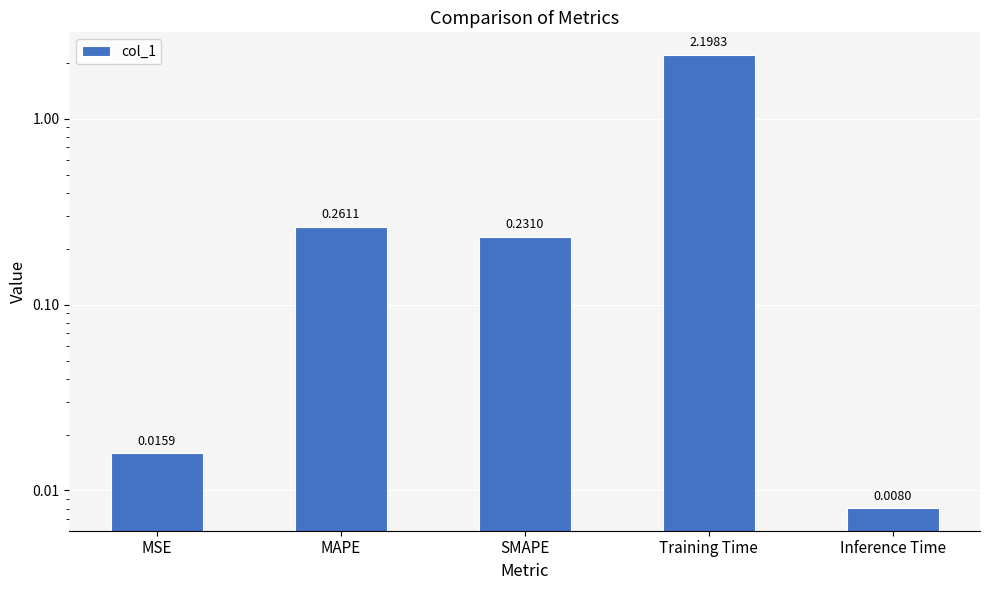

Rank the categories by value from lowest to highest.

Inference Time, MSE, SMAPE, MAPE, Training Time